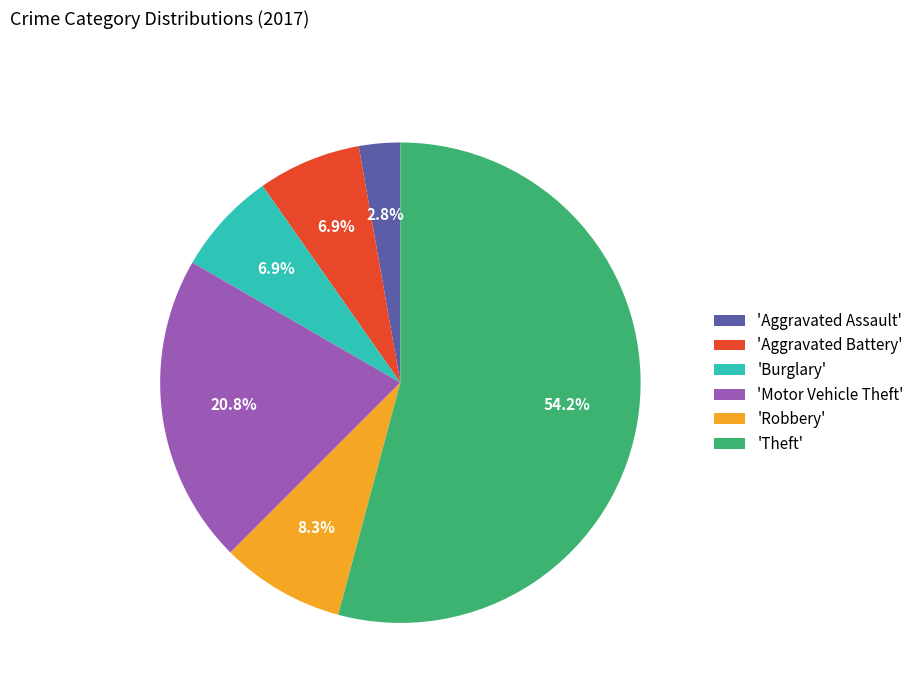

How many slices are in this pie chart?

6